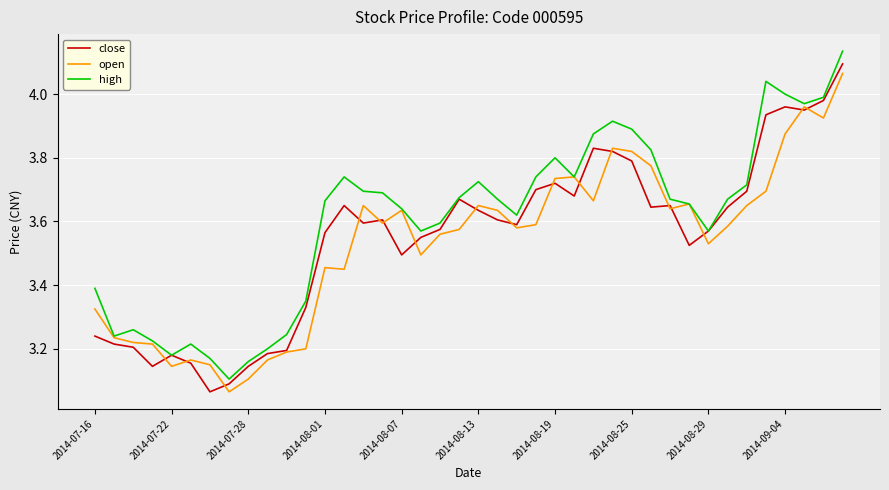

Which series has the largest total across all categories?

high